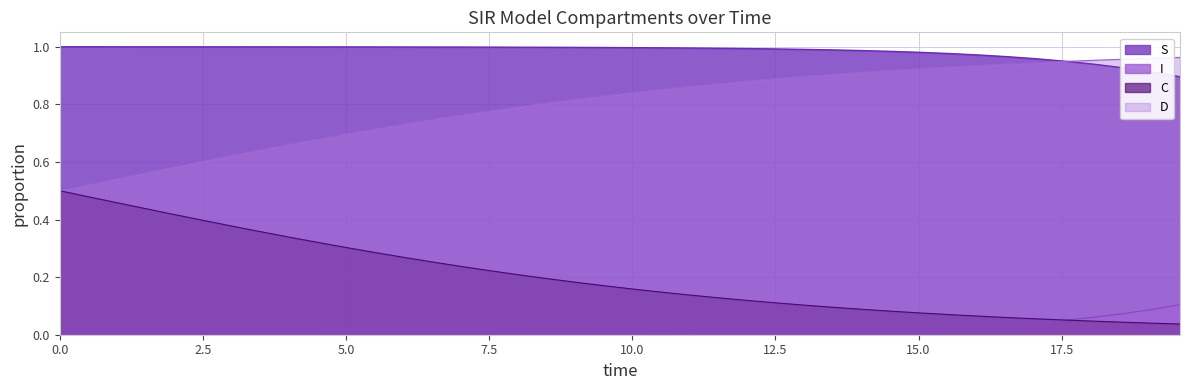

How many lines are shown in the chart?

4